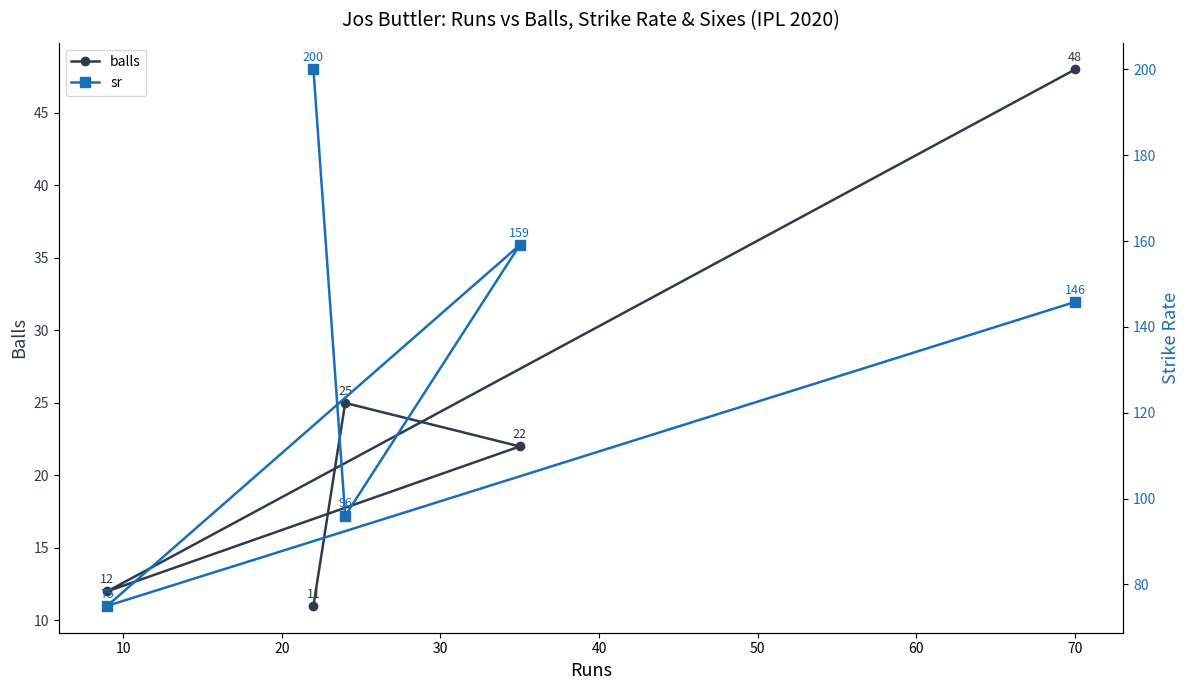

What is the sum of all balls values?

118